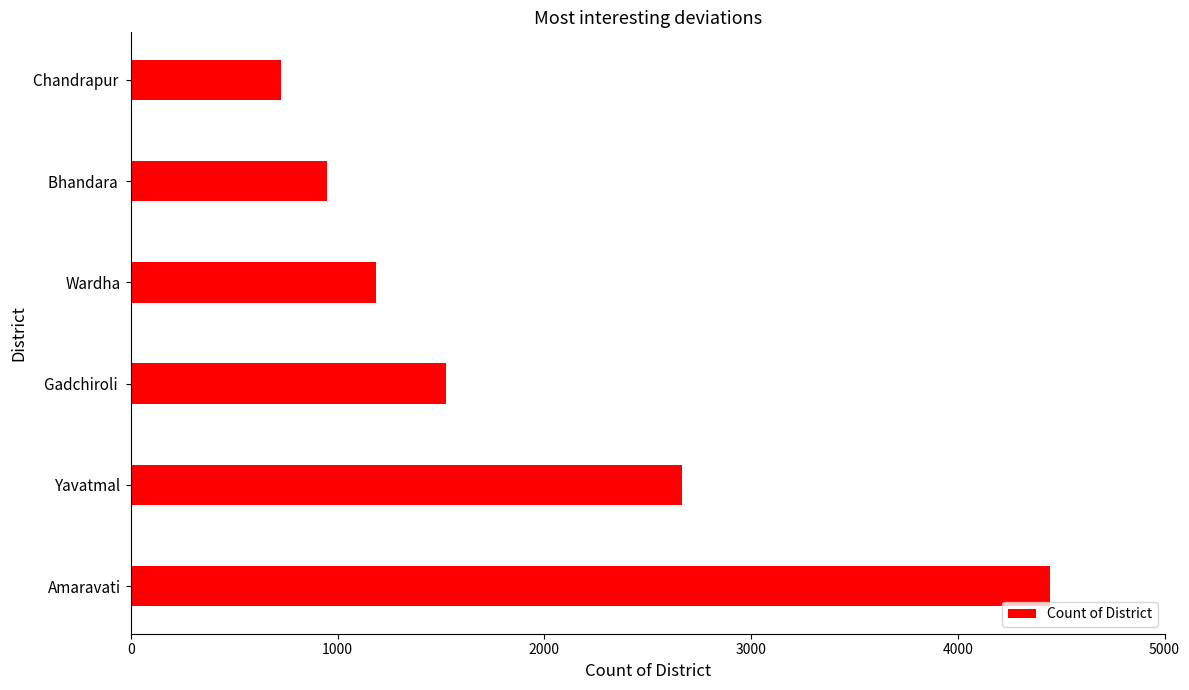

What is the average value?

1917